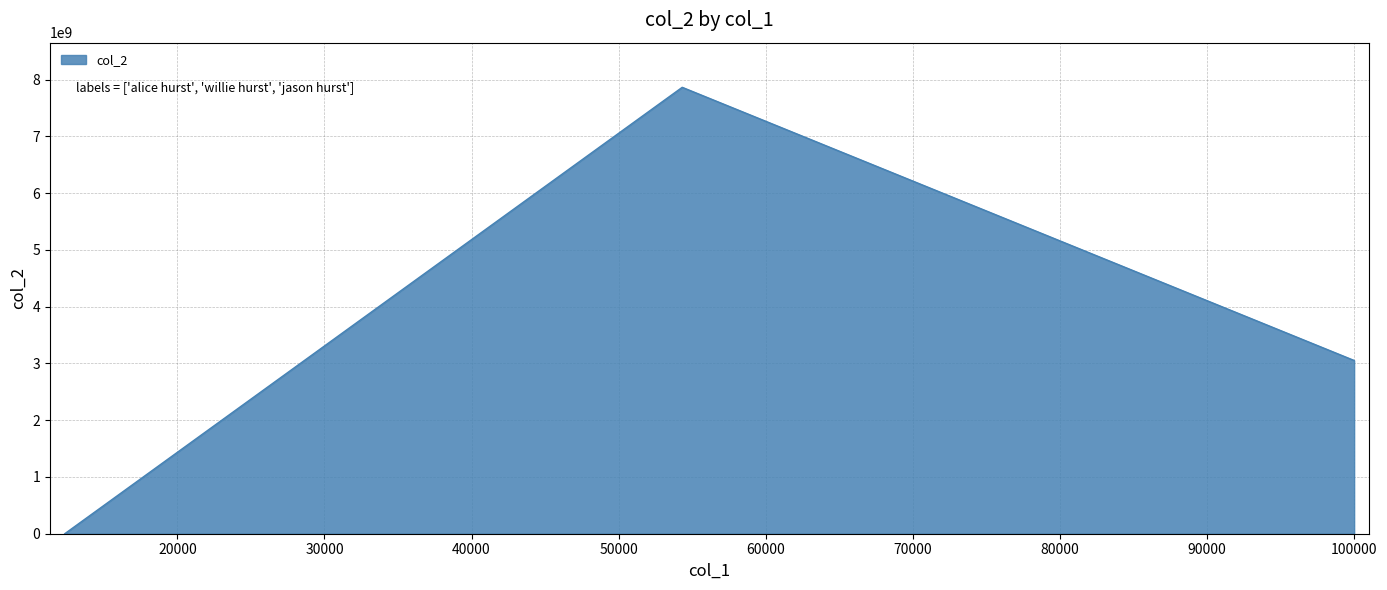

How many lines are shown in the chart?

1